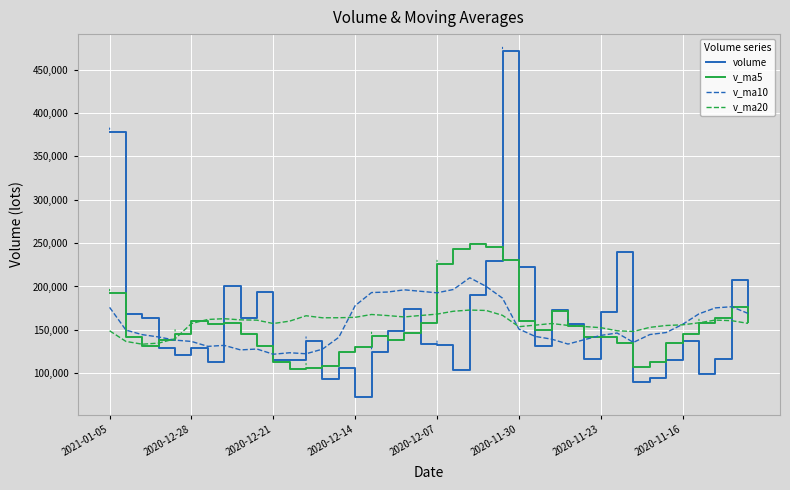

Rank the series by their maximum value, from lowest to highest.

v_ma20, v_ma10, v_ma5, volume